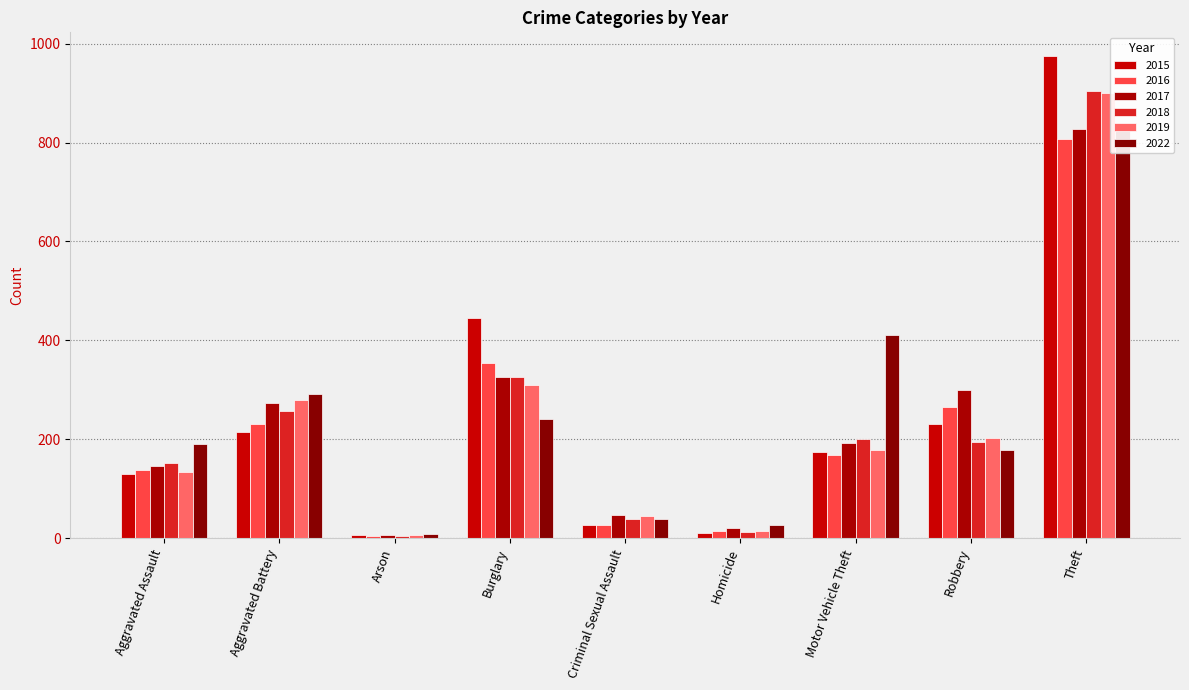

What is the total value across all series at Motor Vehicle Theft?

1327